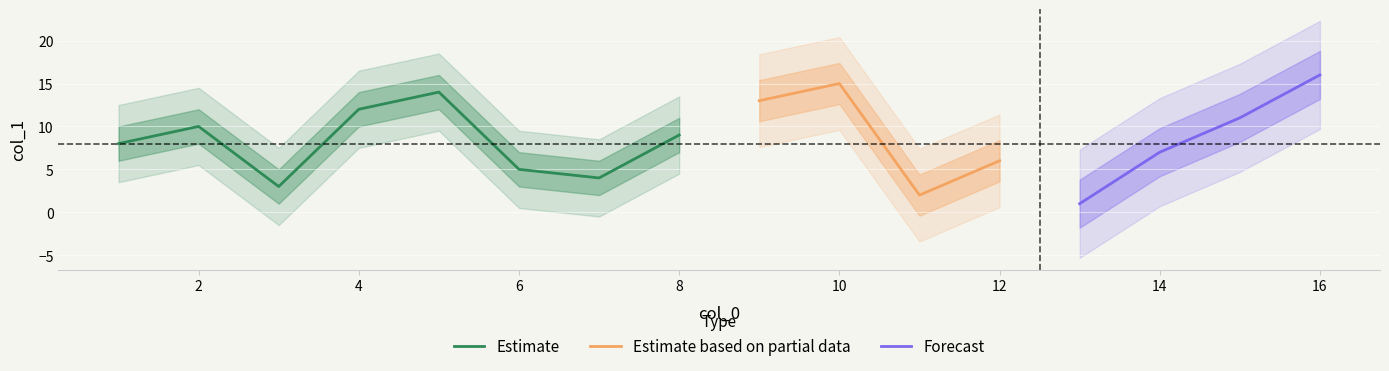

What is the label of the 1st point from the right?

16